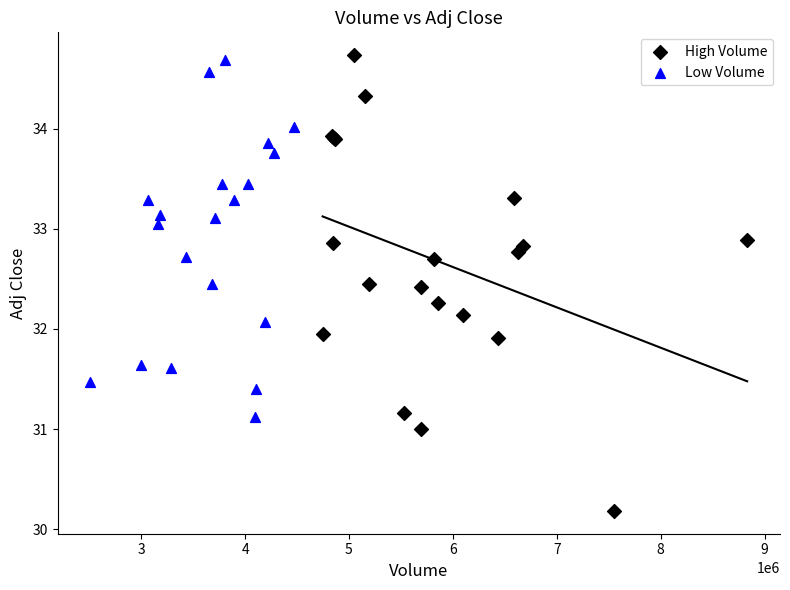

Which series has the largest Y range (max minus min)?

High Volume